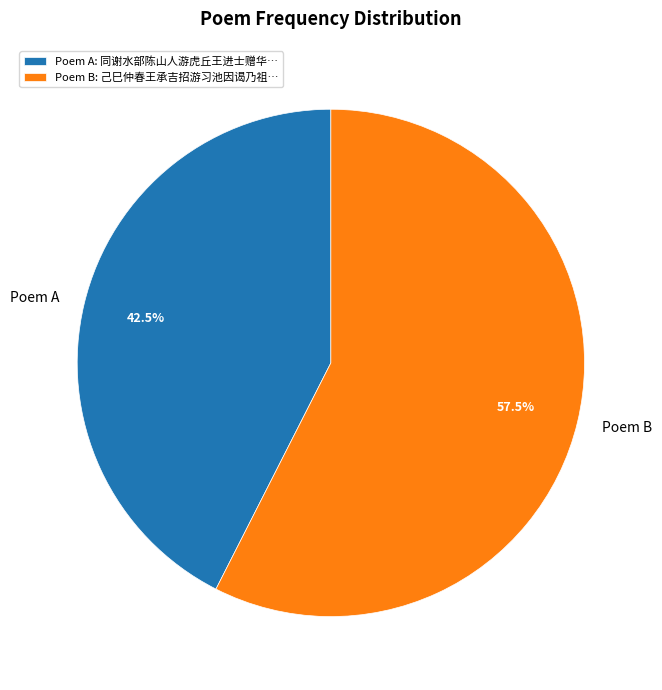

Between Poem A and Poem B, which is larger?

Poem B